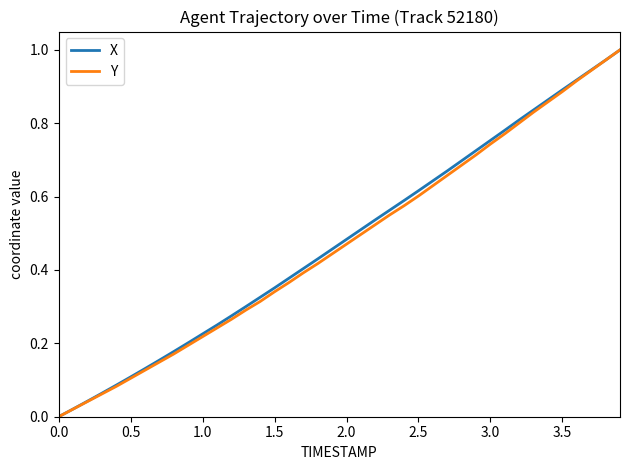

How many distinct data groups are displayed?

2